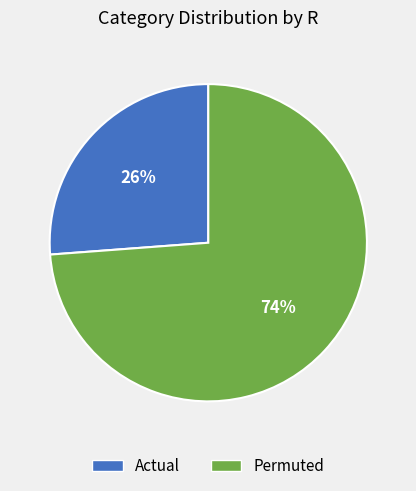

To the nearest percent, what is the difference between the largest and smallest slice percentages?

48%